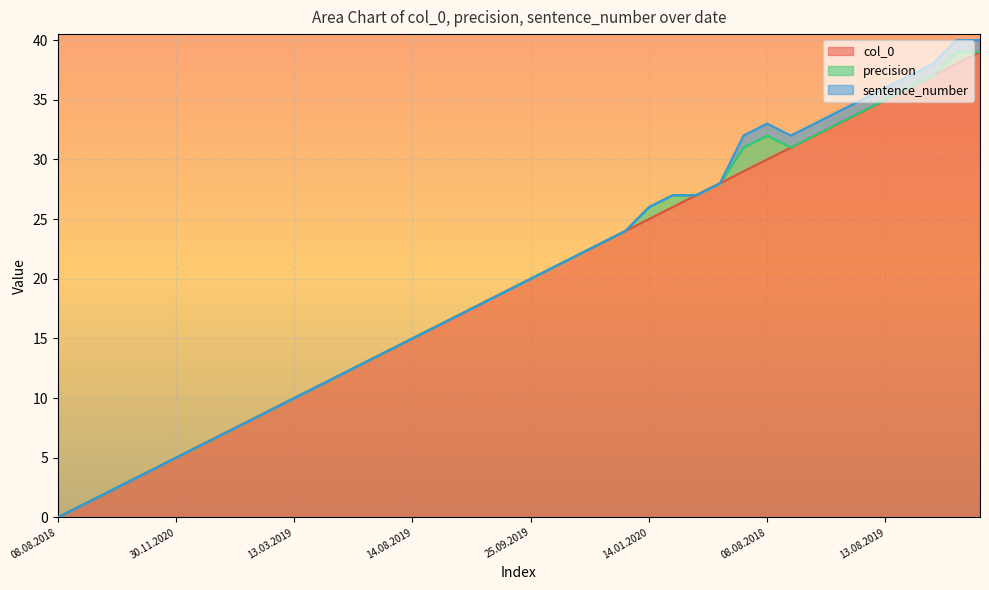

Does the chart display data point markers on the line(s)?

No